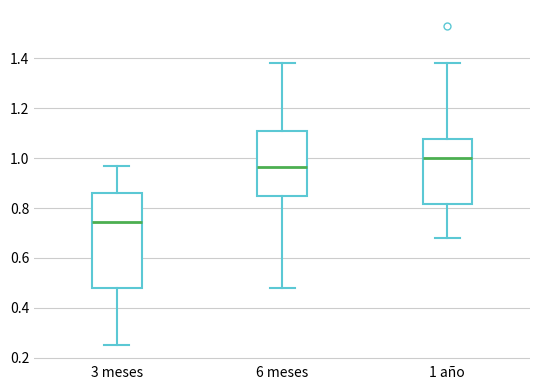

Where is the lower edge of the box for 1 año on the y-axis? The values are not printed on the chart, so give them approximately, as read against the axis.

0.82